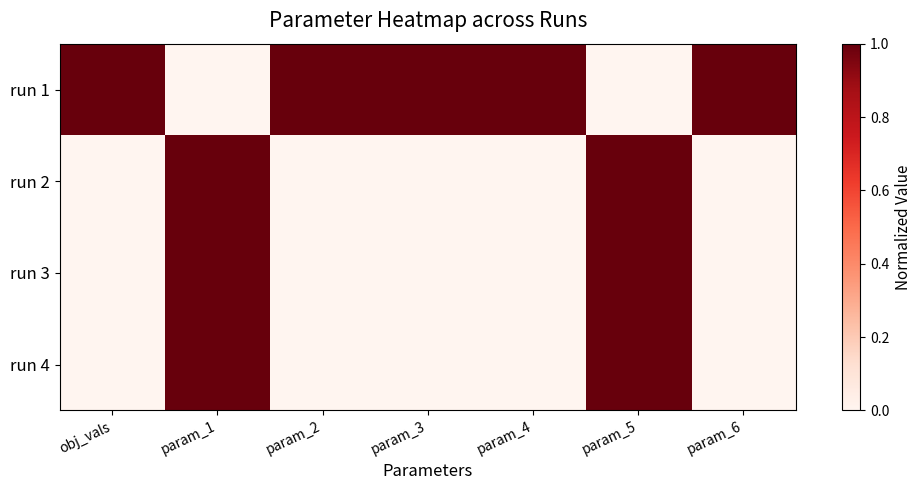

How many categories are shown in the chart?

7